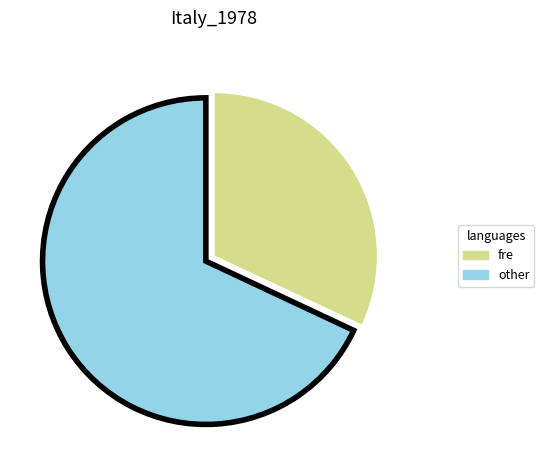

Is other the majority of the pie?

Yes